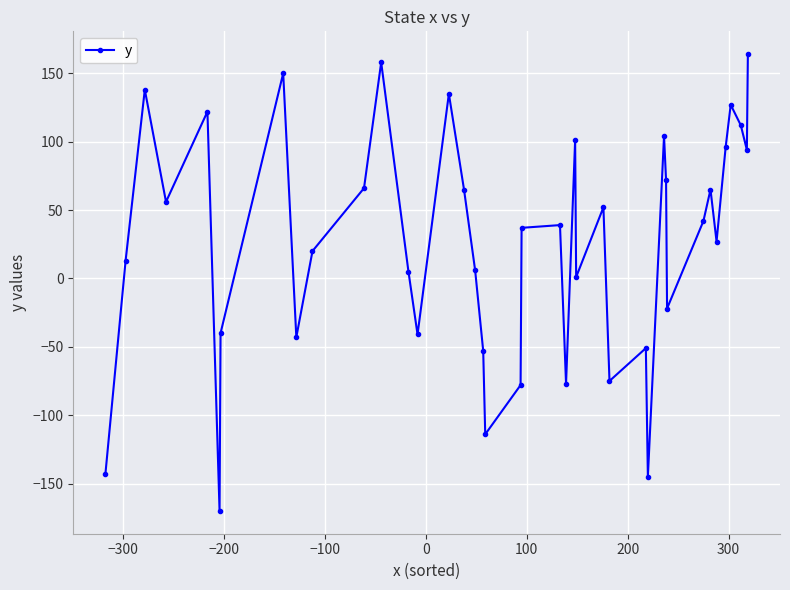

How many values are below 39?

20